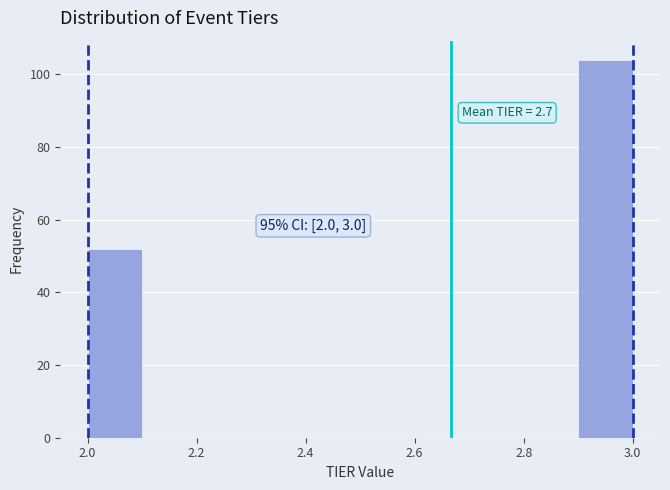

Over which range of the x-axis is the bar tallest?

2.9 to 3.0